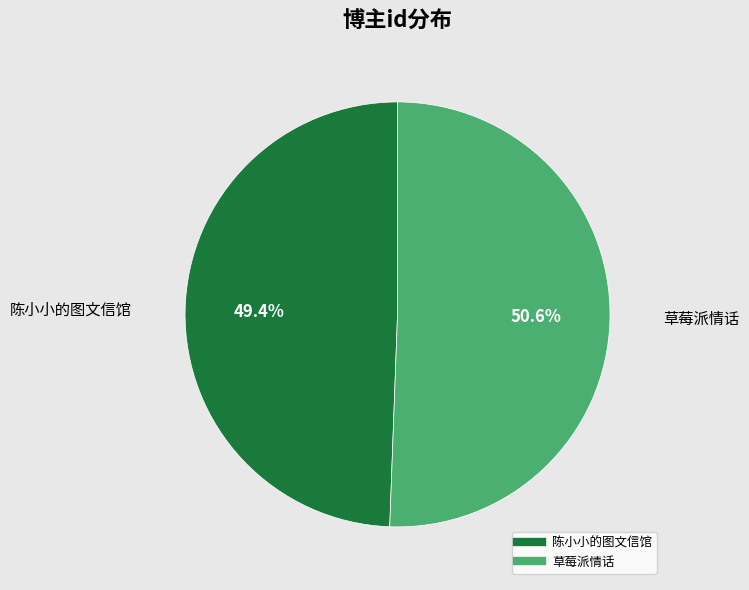

The 草莓派情话 slice represents 51% of the pie. True or false?

True